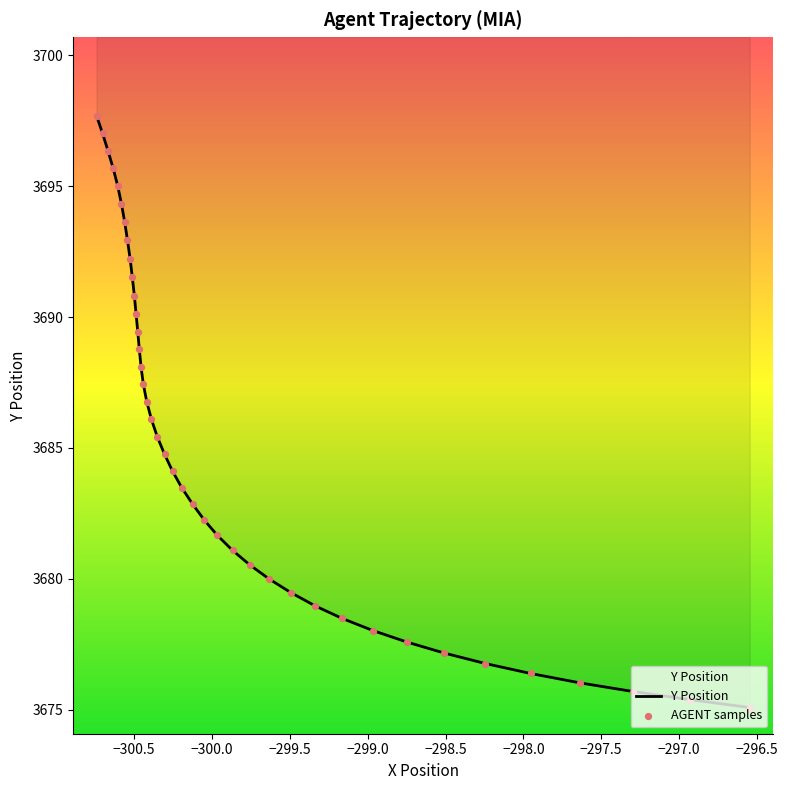

What are all the series names shown in the legend?

Y Position, AGENT samples